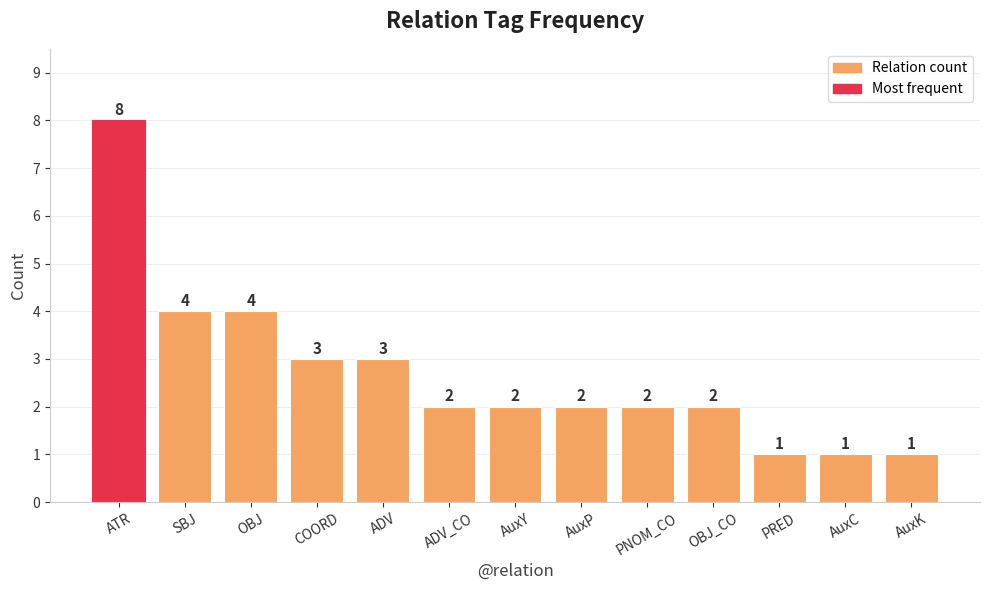

What is the maximum value shown in the chart?

8